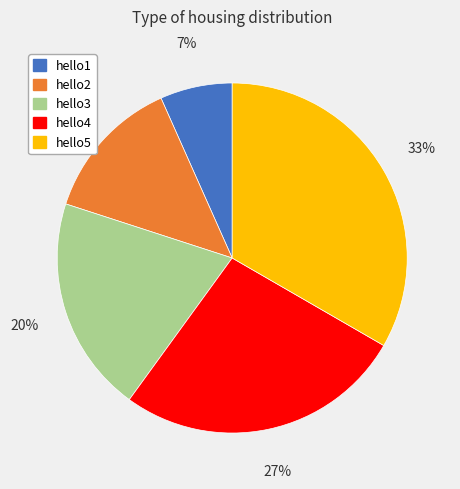

Which category has the smallest portion of the pie?

hello1